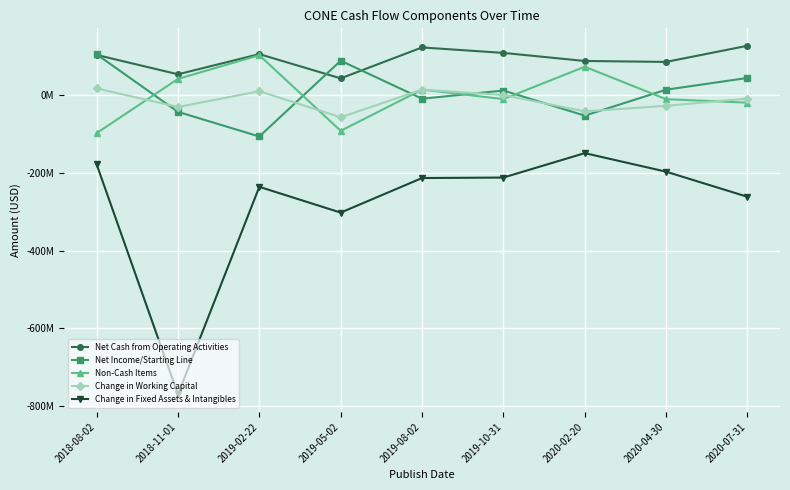

At which category is the sum across all series the highest?

2018-08-02